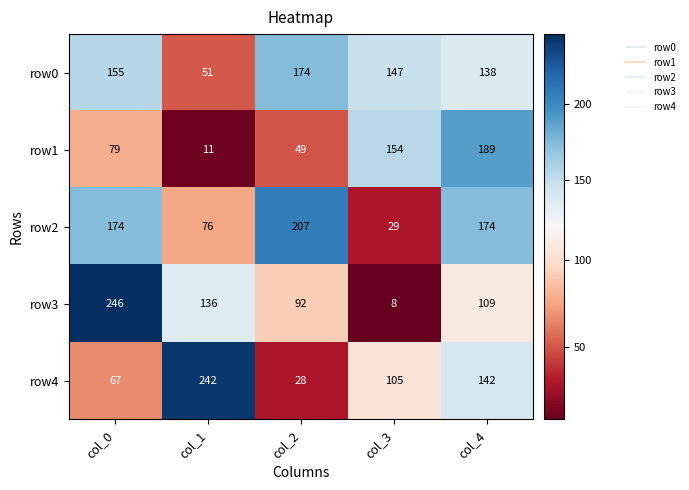

Which series has the largest total across all categories?

row0